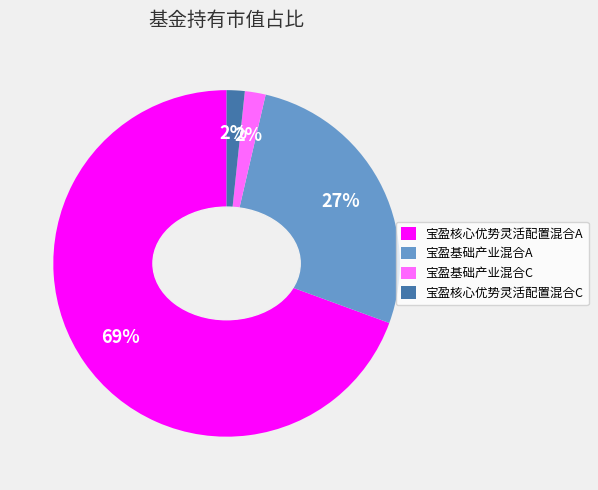

Which has a higher value, 宝盈基础产业混合C or 宝盈核心优势灵活配置混合A?

宝盈核心优势灵活配置混合A